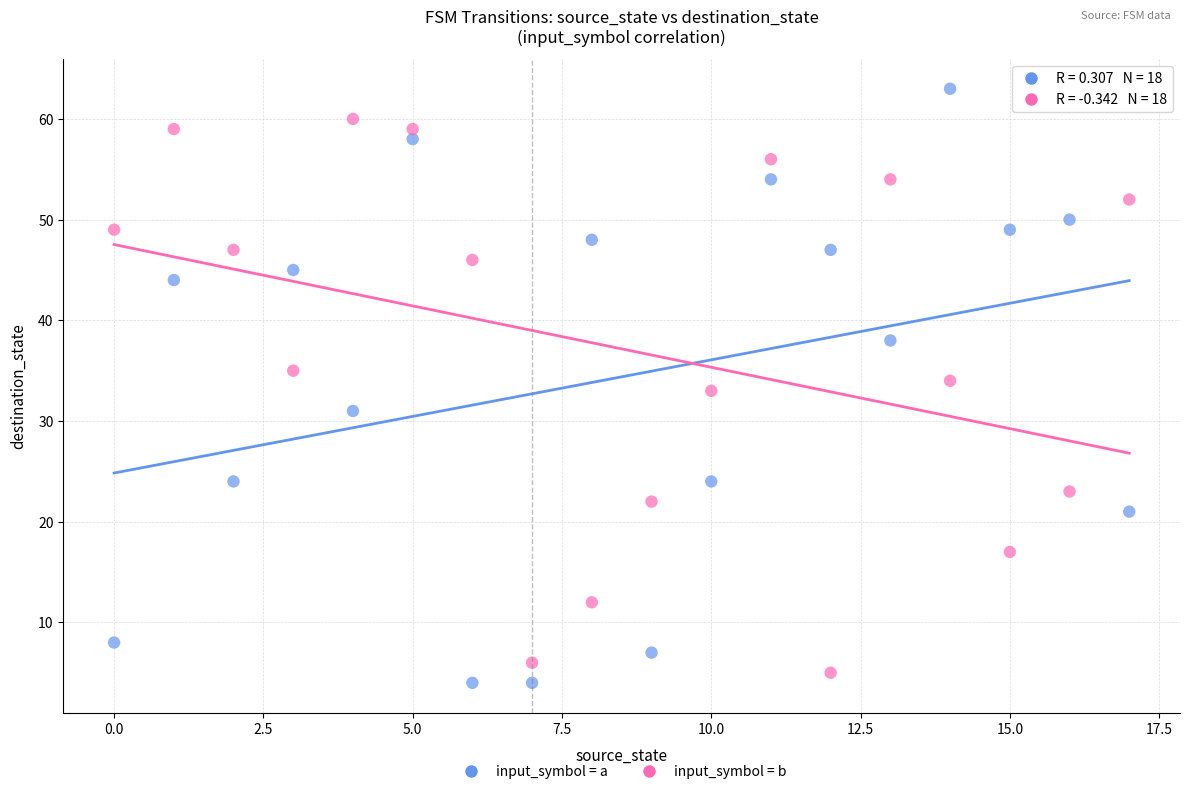

Which series reaches the maximum Y coordinate?

input_symbol = a